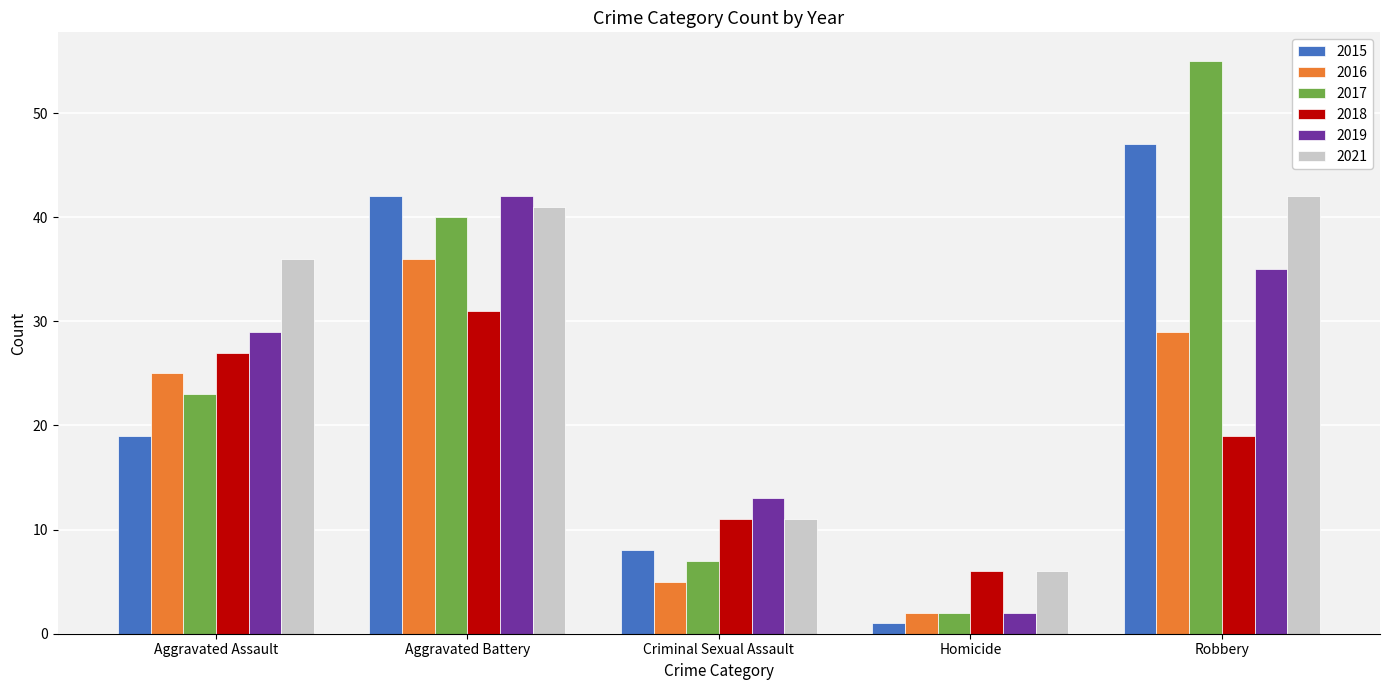

At which category is the sum across all series the highest?

Aggravated Battery